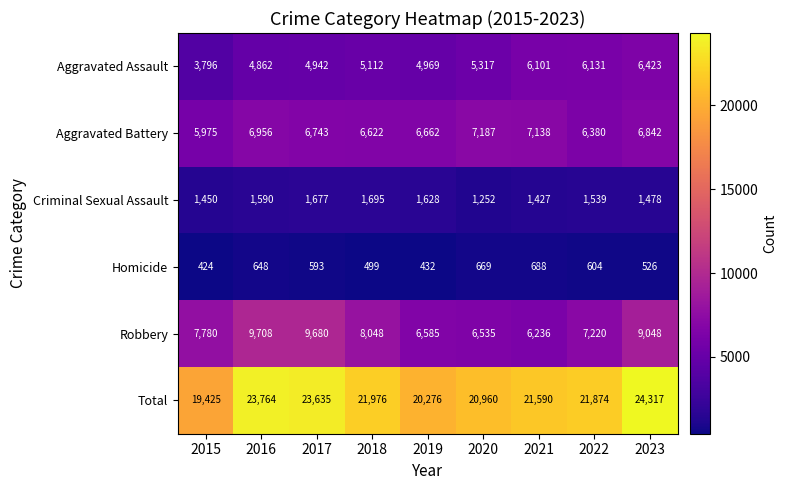

What is the sum of all Criminal Sexual Assault values?

13736